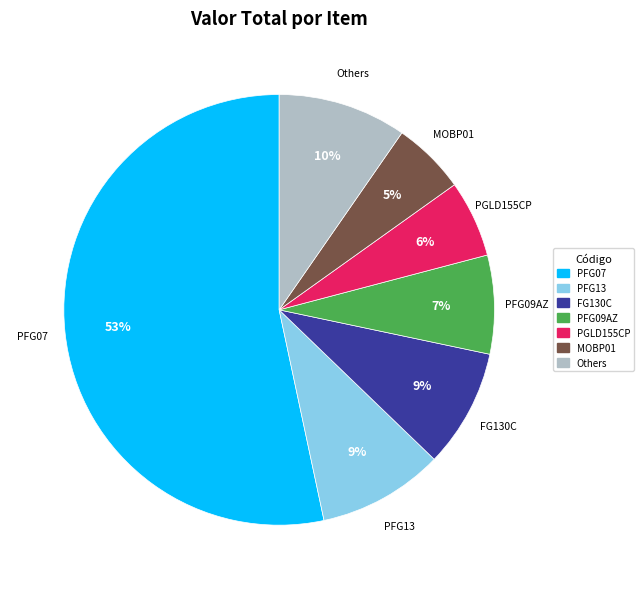

Does any single category account for the majority?

Yes